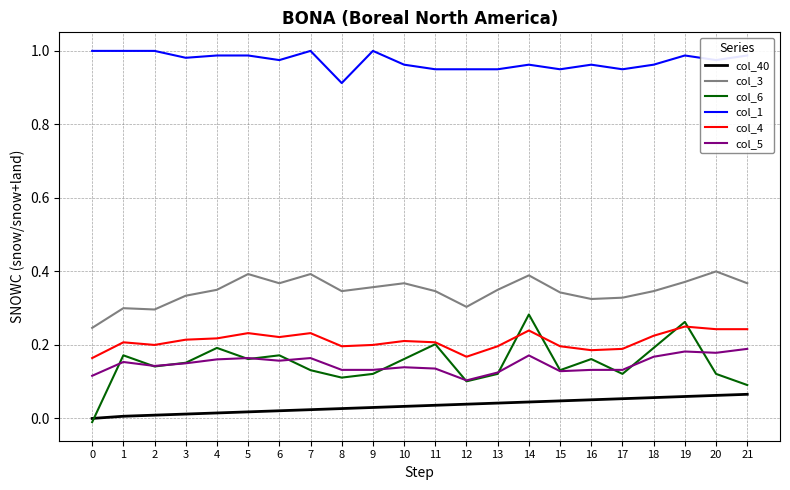

What are all the series names shown in the legend?

col_40, col_3, col_6, col_1, col_4, col_5